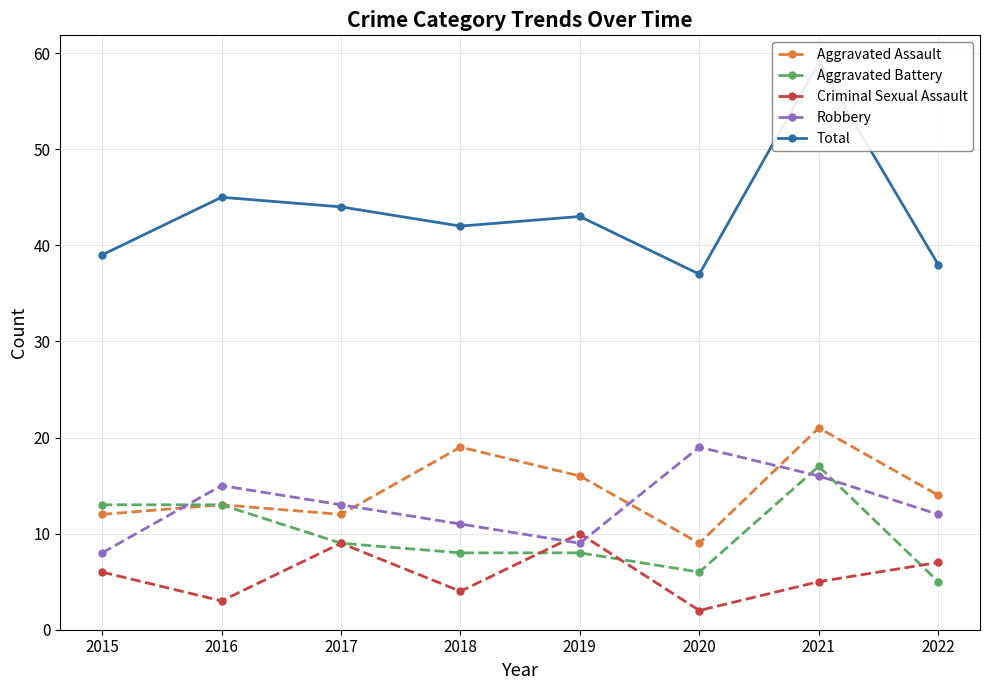

At which label does Robbery first exceed 13?

2016